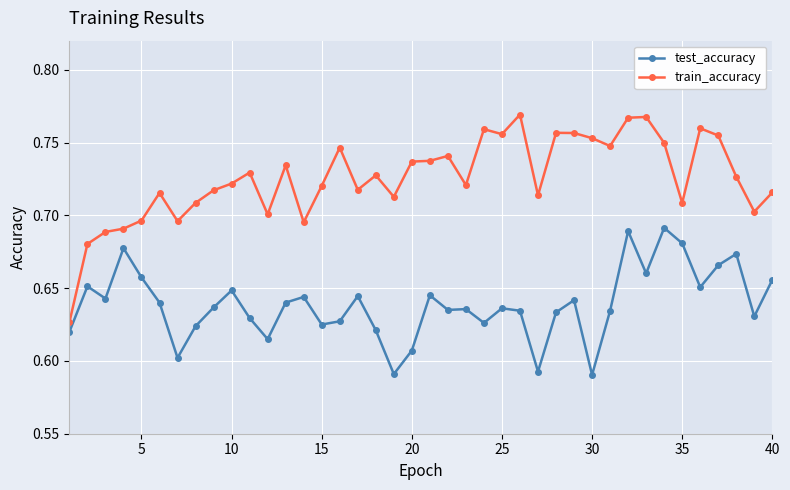

Which series has the widest spread of values?

train_accuracy